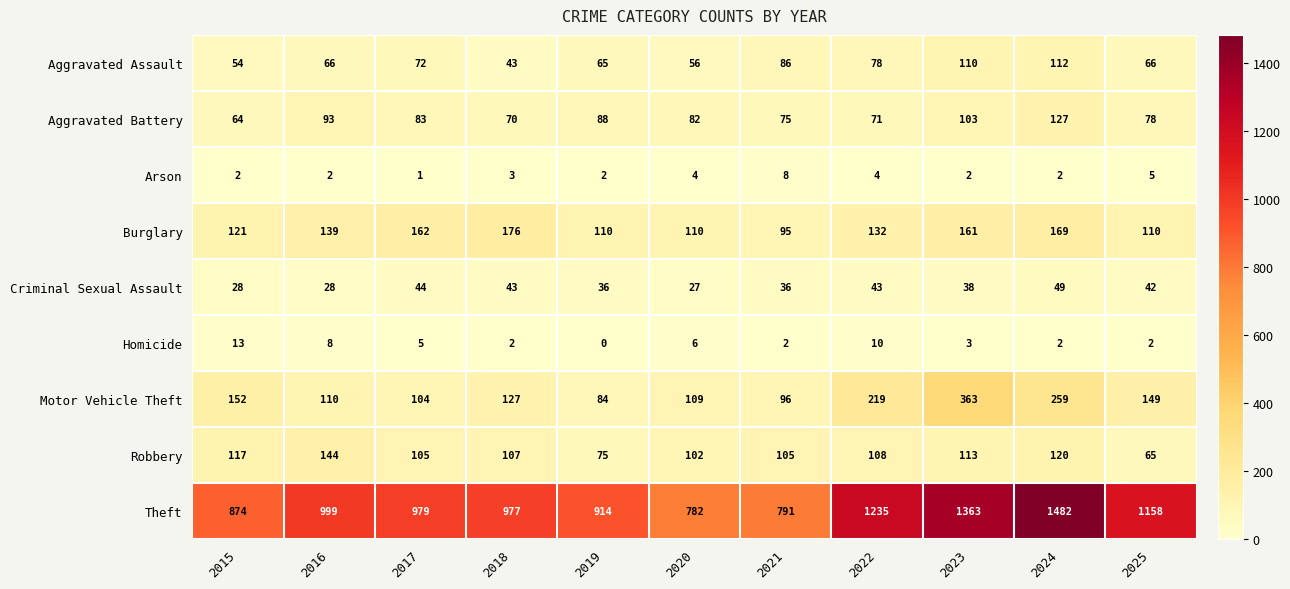

How many data points in Criminal Sexual Assault are less than 38?

5